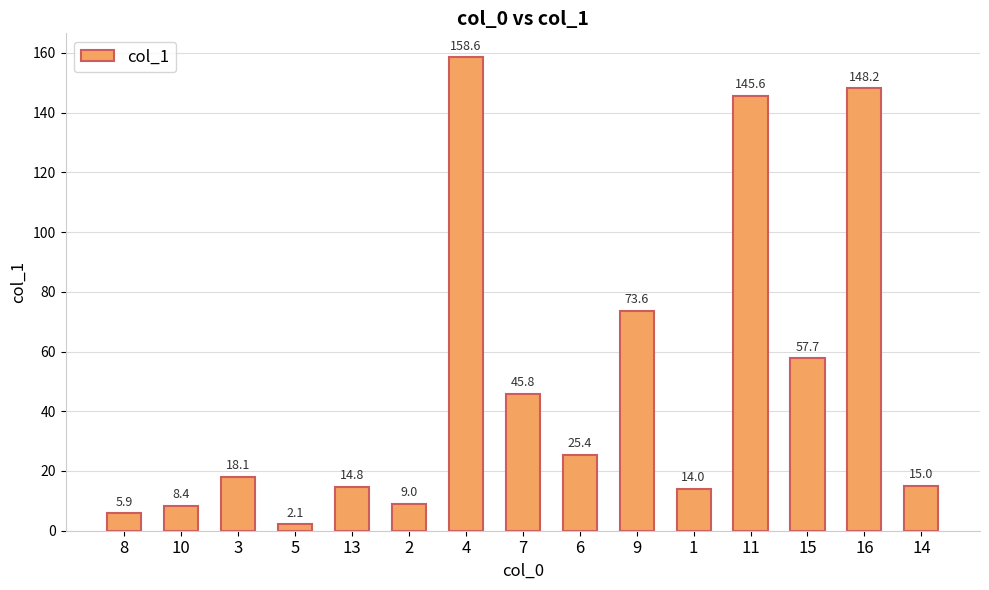

What position from the right is 14?

1